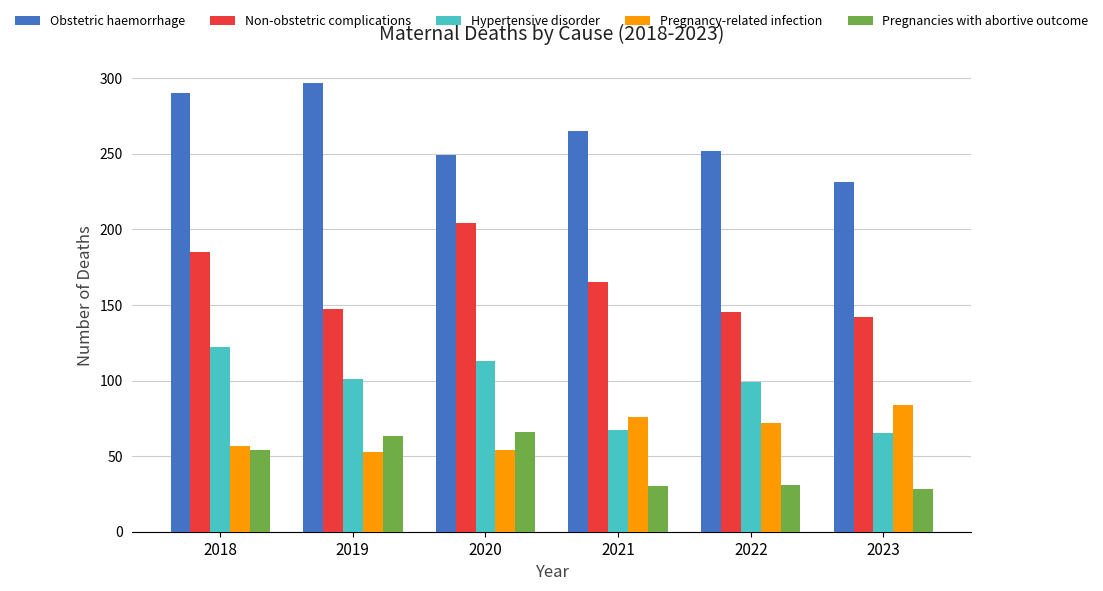

Where is Pregnancies with abortive outcome nearest to the value 47?

2018